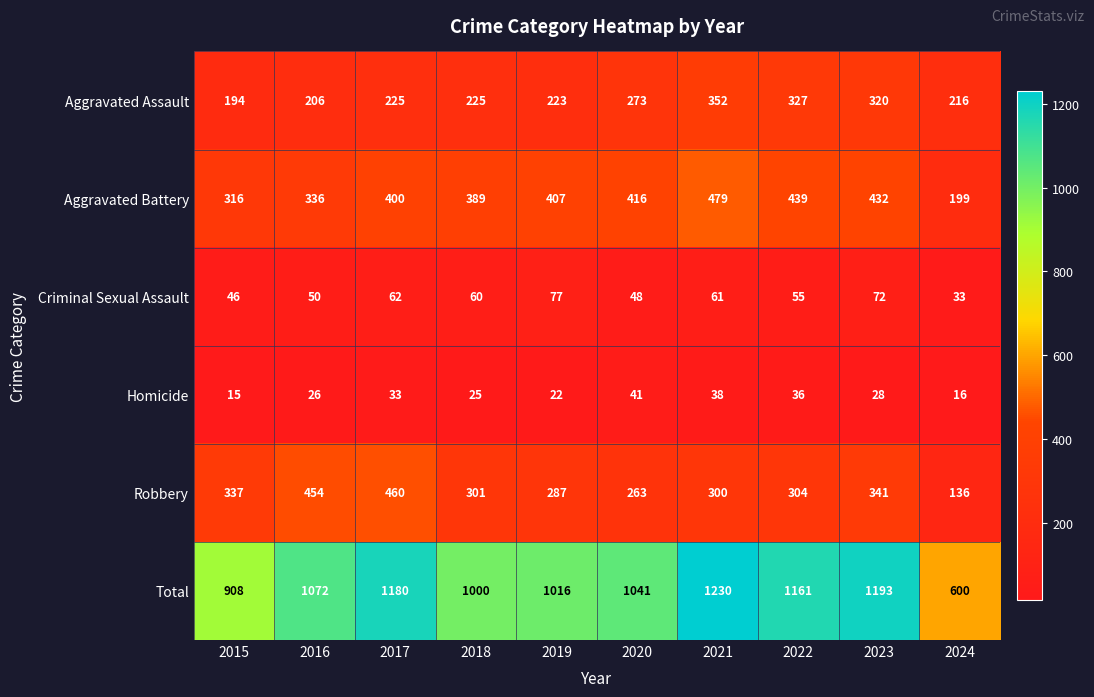

List the series in order of their peak value, highest first.

Total, Aggravated Battery, Robbery, Aggravated Assault, Criminal Sexual Assault, Homicide